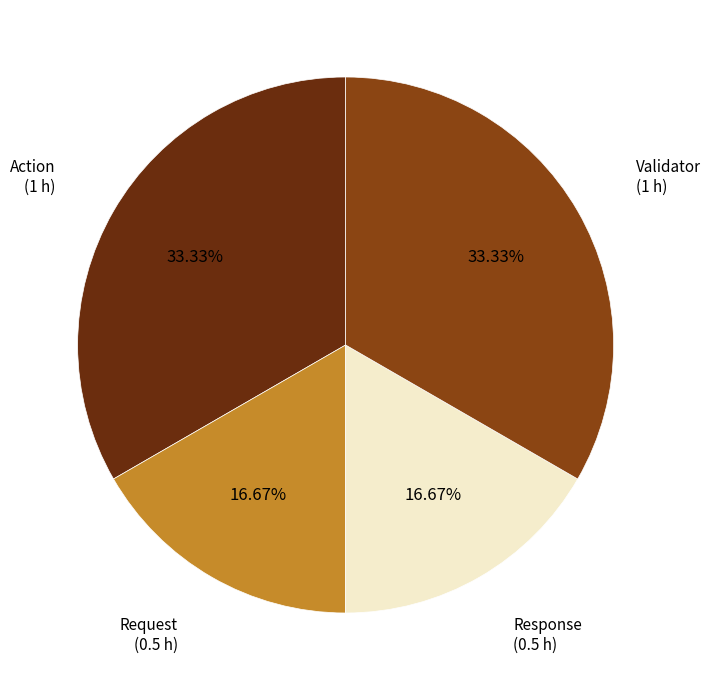

Does Request account for over 50% of the chart?

No